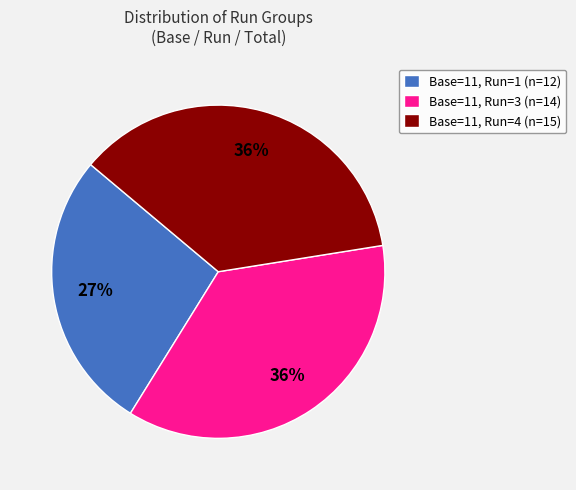

What is the ratio of the value at Base=11, Run=4 (n=15) to the value at Base=11, Run=1 (n=12)?

1.3